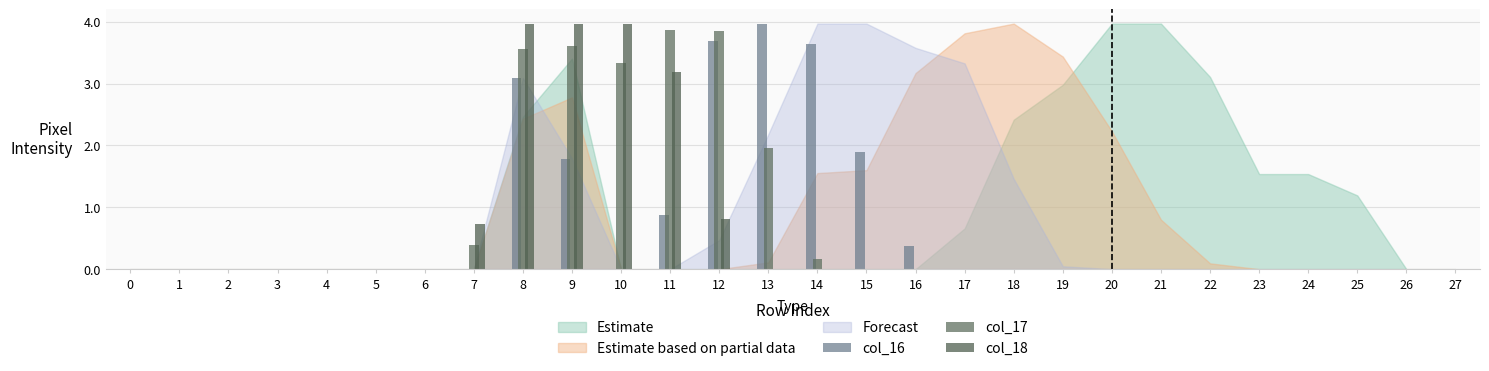

What is the difference between the highest and lowest values at 15?

1.9